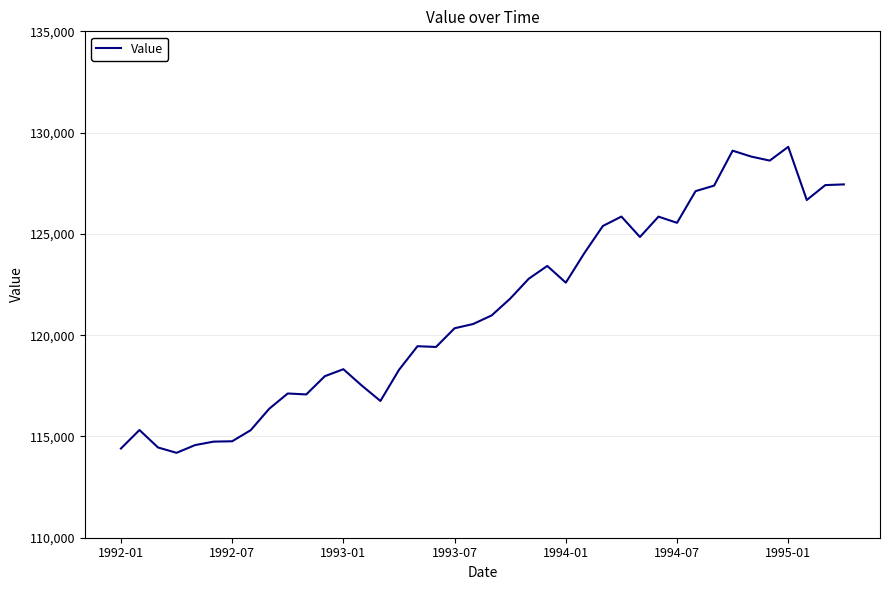

What is the difference between the maximum and minimum values?

15106